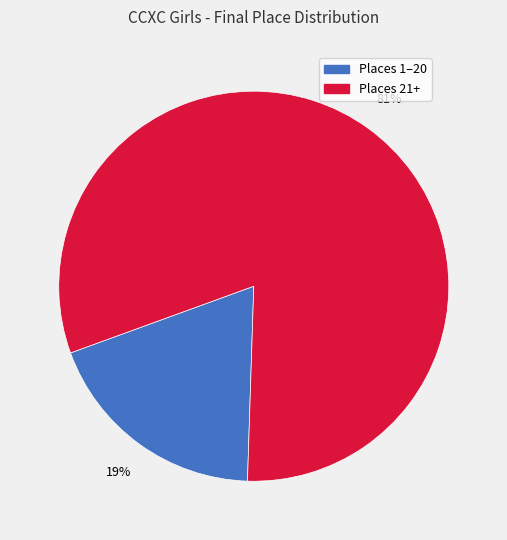

Rank the categories by value from lowest to highest.

Places 1–20, Places 21+